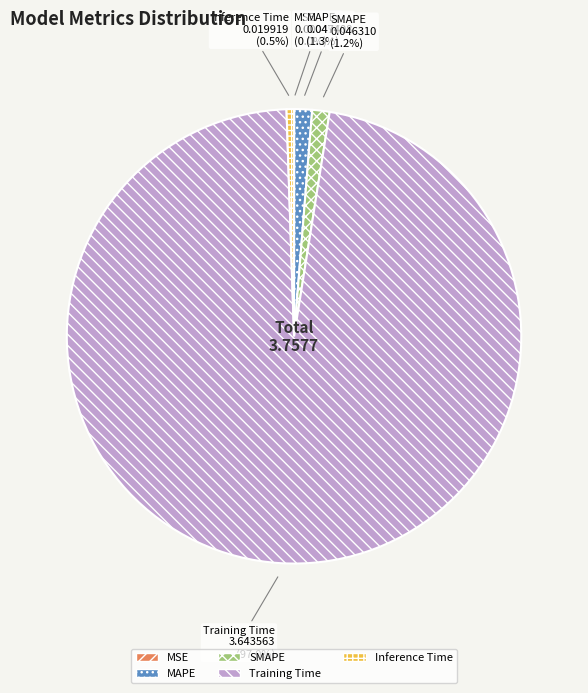

Which slice represents more than half of the pie?

Training Time